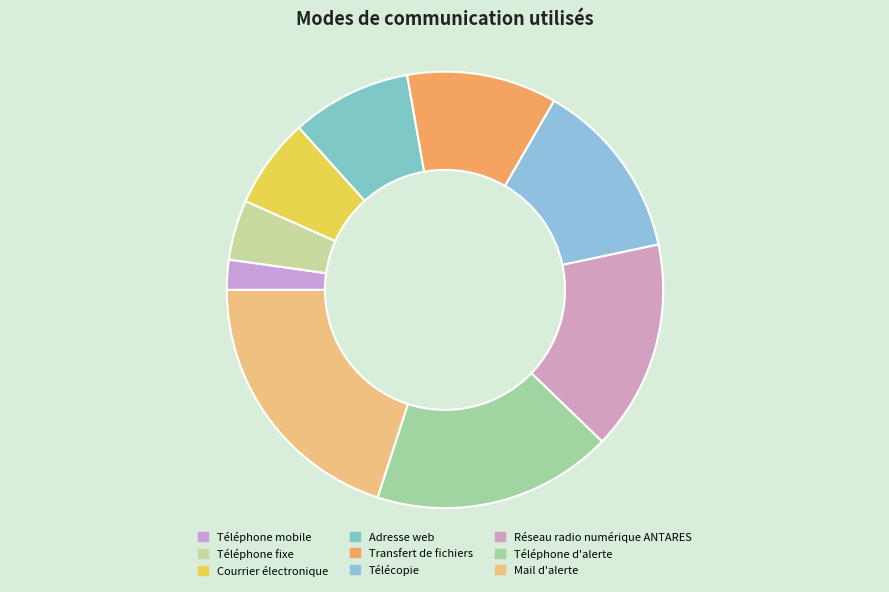

Does Transfert de fichiers account for over 50% of the chart?

No